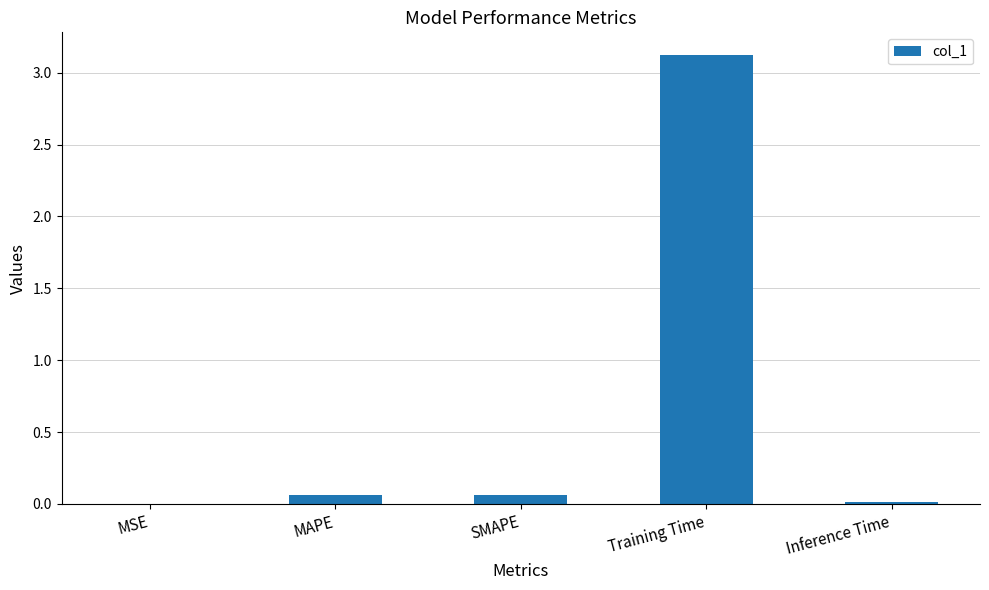

What is the sum of all values?

3.3